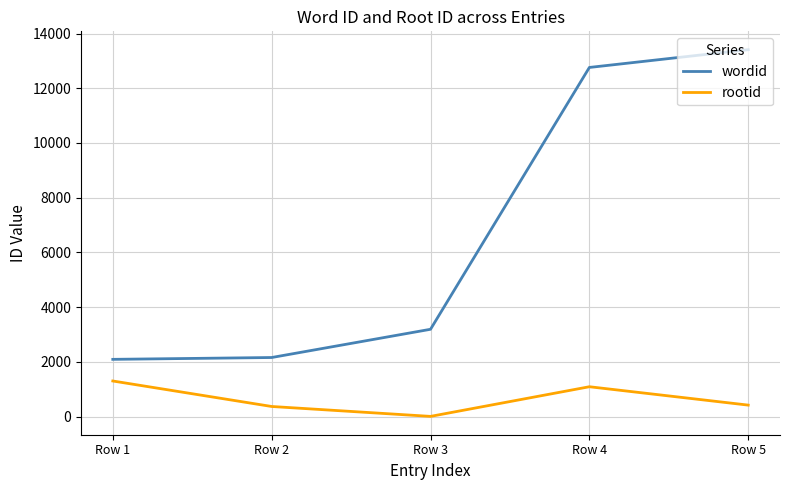

True or false: rootid and wordid cross at least once.

False